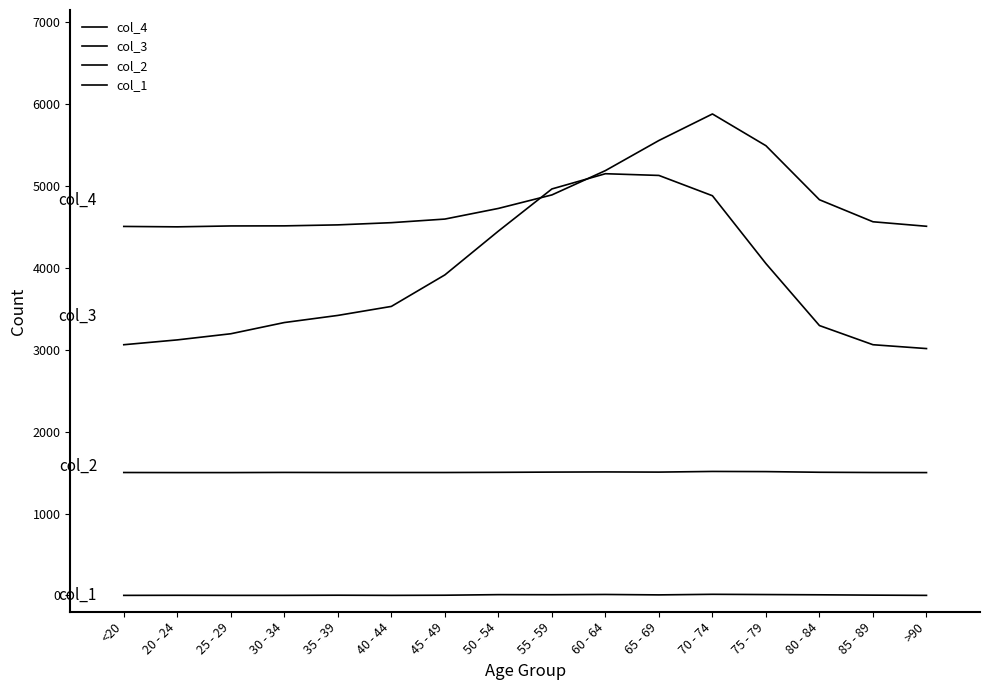

Does the chart display data point markers on the line(s)?

No